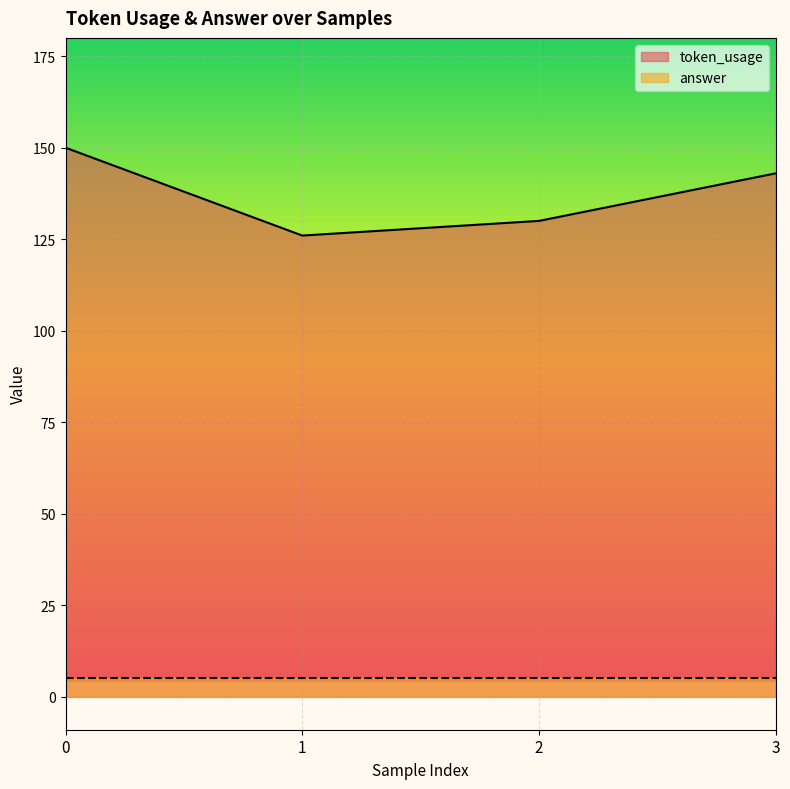

The value at 1 is 177. True or false?

False